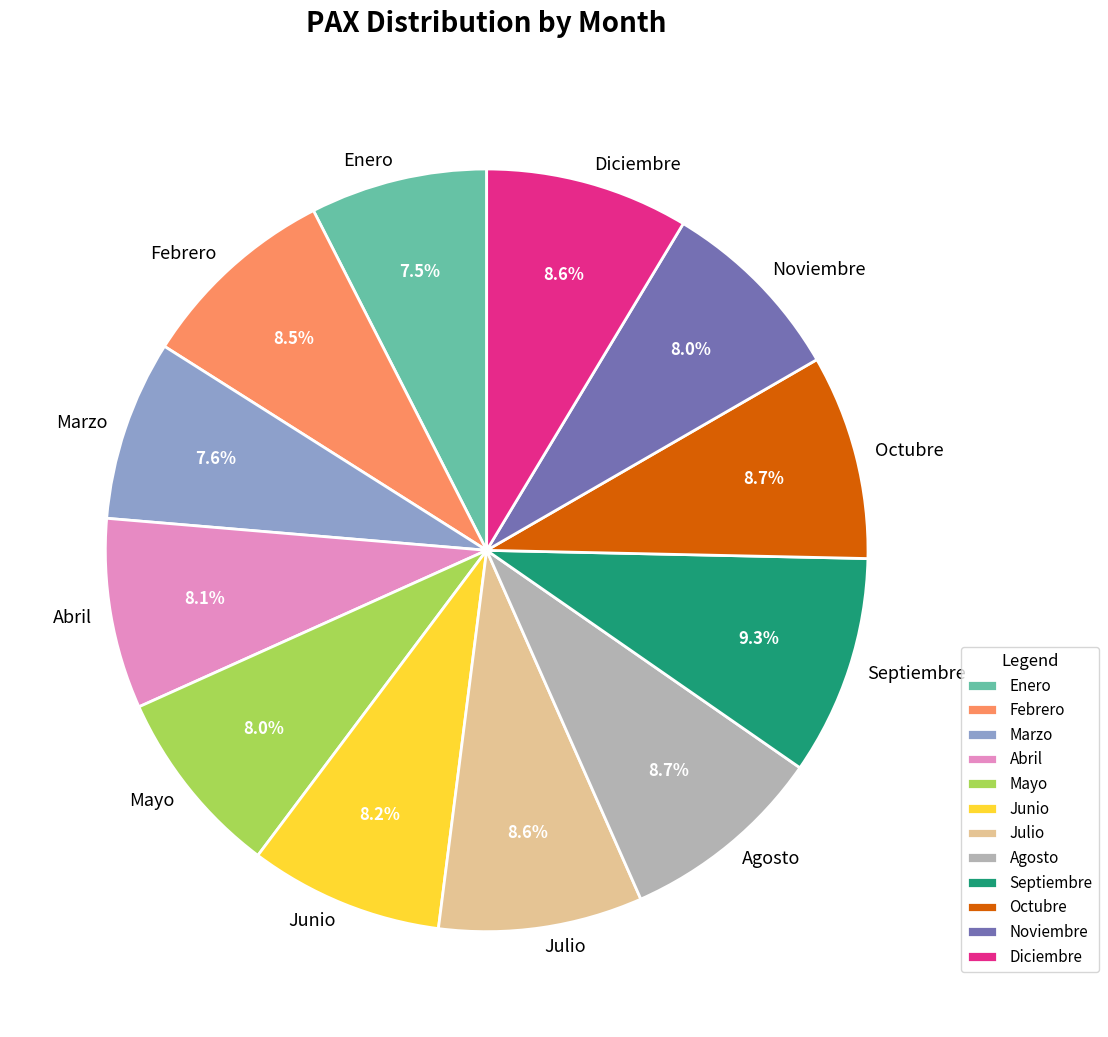

Does Agosto account for over 50% of the chart?

No